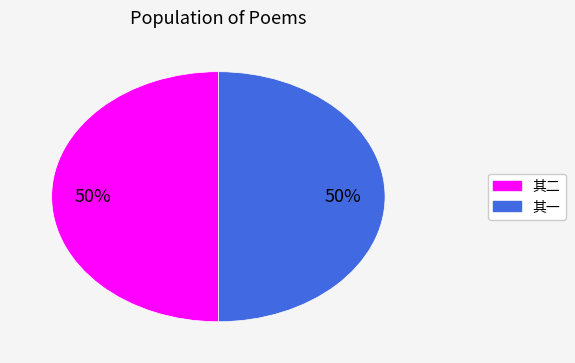

What is the ratio of the value at 其一 to the value at 其二?

1.0